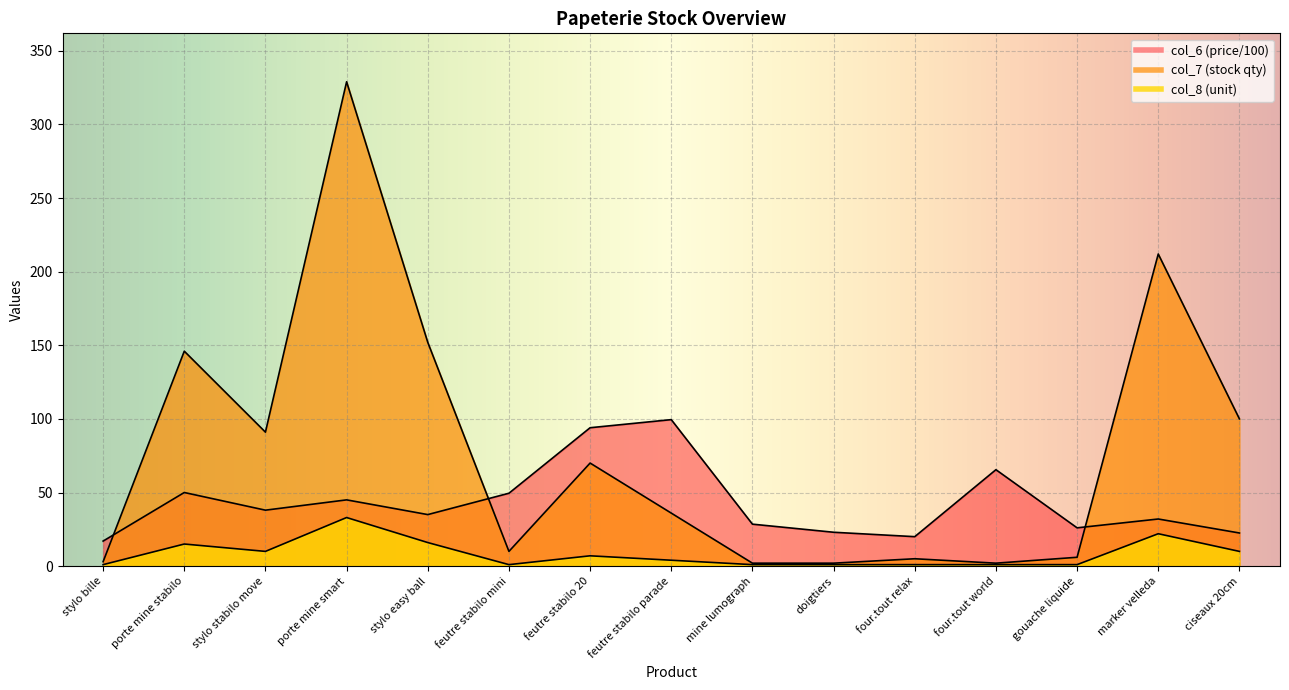

At which label is col_6 closest to 58?

four.tout world